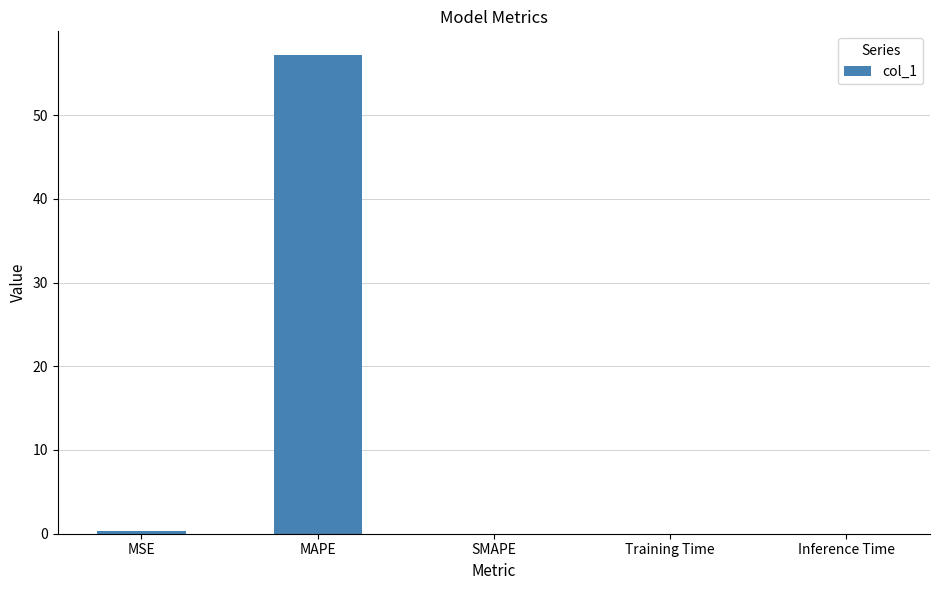

Is it true that the value at MSE is 0.3?

True